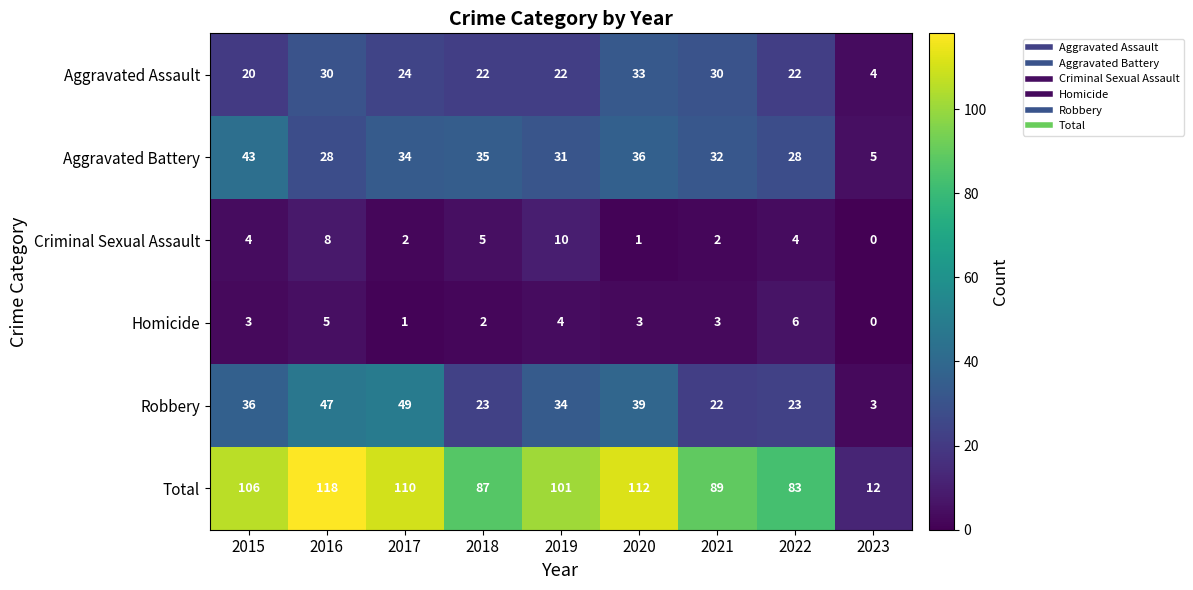

Is the value of Aggravated Assault at 2022 greater than the value of Aggravated Battery at 2021?

No